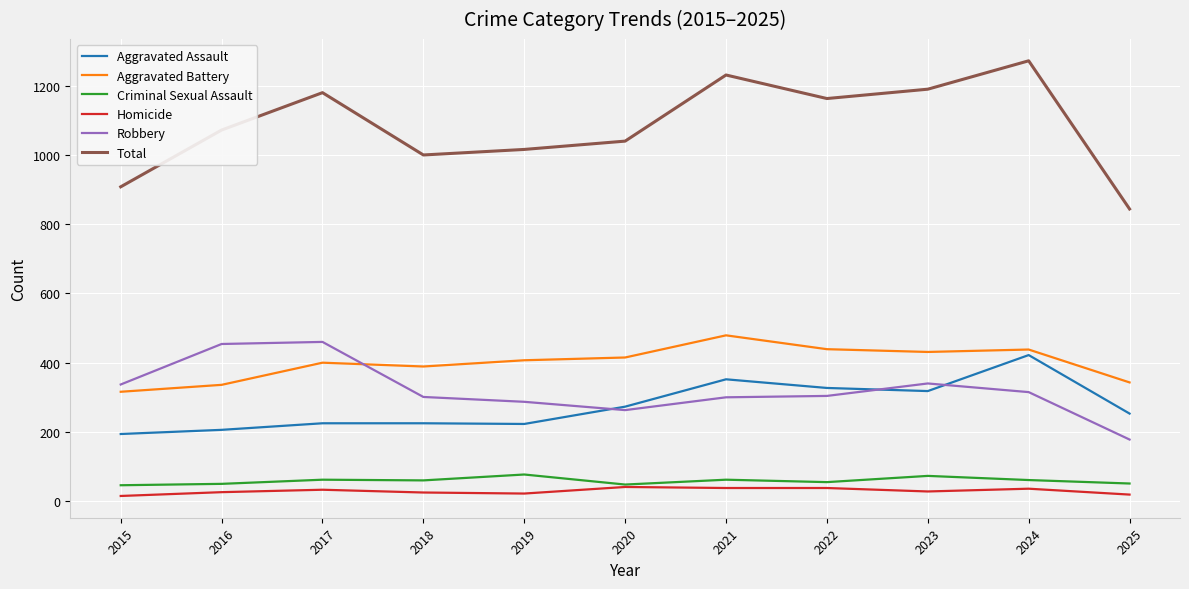

Is it true that Criminal Sexual Assault equals 77 at 2019?

True